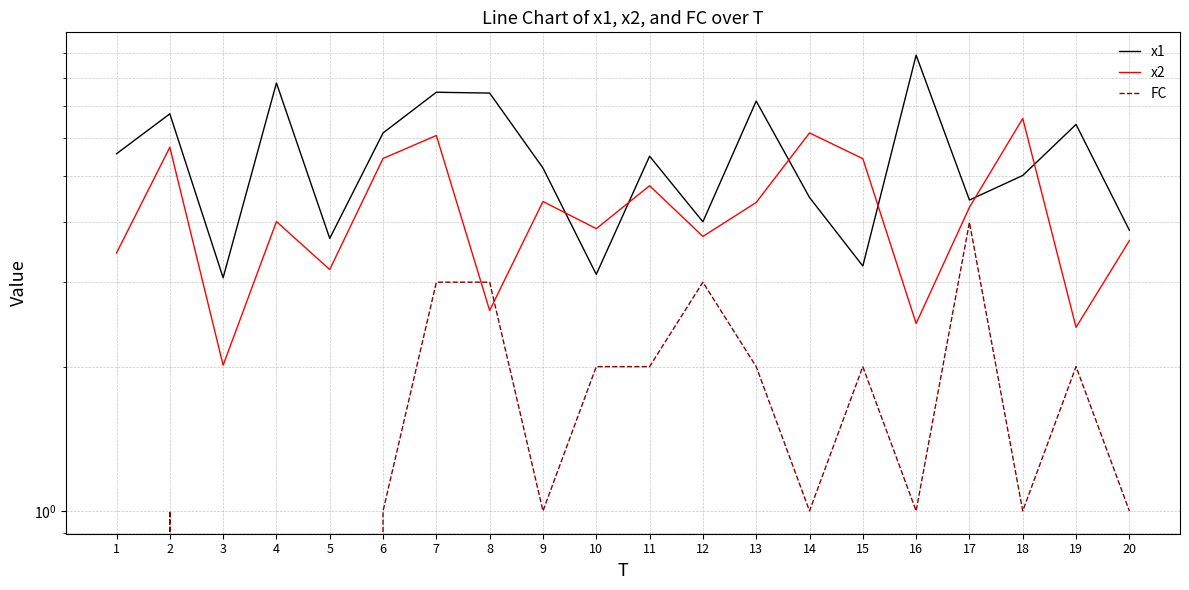

Reading left to right, what are all the values shown in this chart?

x1: 1=5.6	2=6.7	3=3.1	4=7.8	5=3.7	6=6.1	7=7.5	8=7.4	9=5.2	10=3.1	11=5.5	12=4.0	13=7.2	14=4.5	15=3.2	16=8.9	17=4.5	18=5.0	19=6.4	20=3.9
x2: 1=3.5	2=5.7	3=2.0	4=4.0	5=3.2	6=5.4	7=6.1	8=2.6	9=4.4	10=3.9	11=4.8	12=3.7	13=4.4	14=6.1	15=5.4	16=2.5	17=4.3	18=6.6	19=2.4	20=3.7
FC: 1=0.0	2=1.0	3=0.0	4=0.0	5=0.0	6=1.0	7=3.0	8=3.0	9=1.0	10=2.0	11=2.0	12=3.0	13=2.0	14=1.0	15=2.0	16=1.0	17=4.0	18=1.0	19=2.0	20=1.0